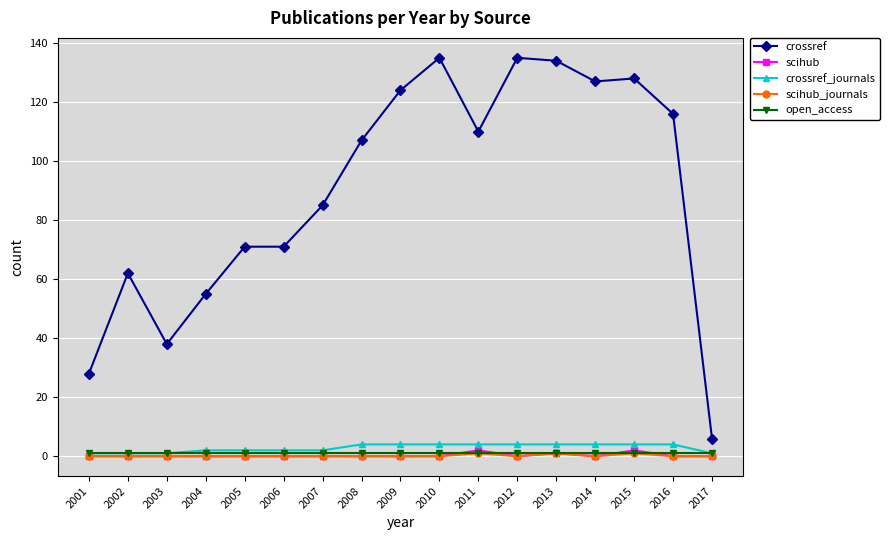

At which category does crossref reach its first local valley?

2003